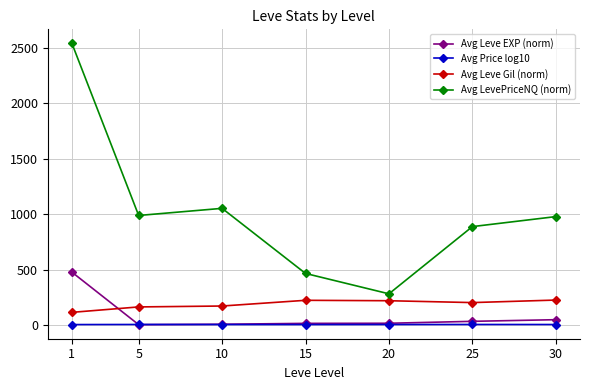

At which category does Avg LevePriceNQ (norm) reach its first local valley?

5